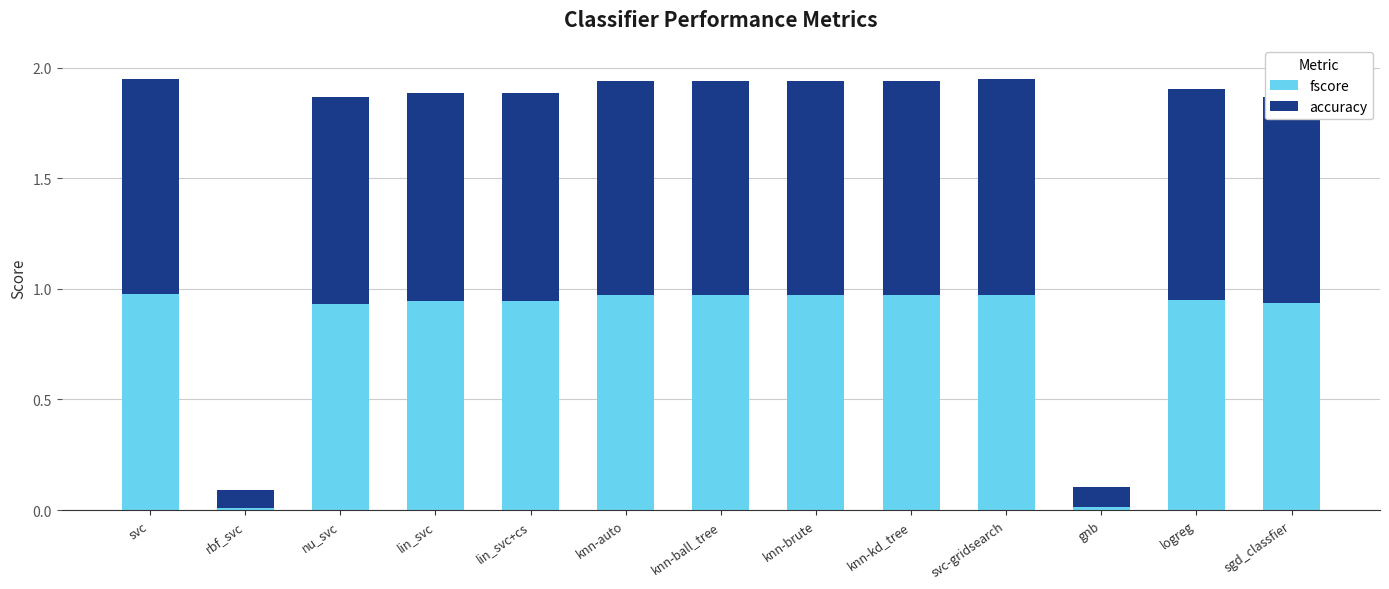

What is the total value across all series at svc-gridsearch?

1.9